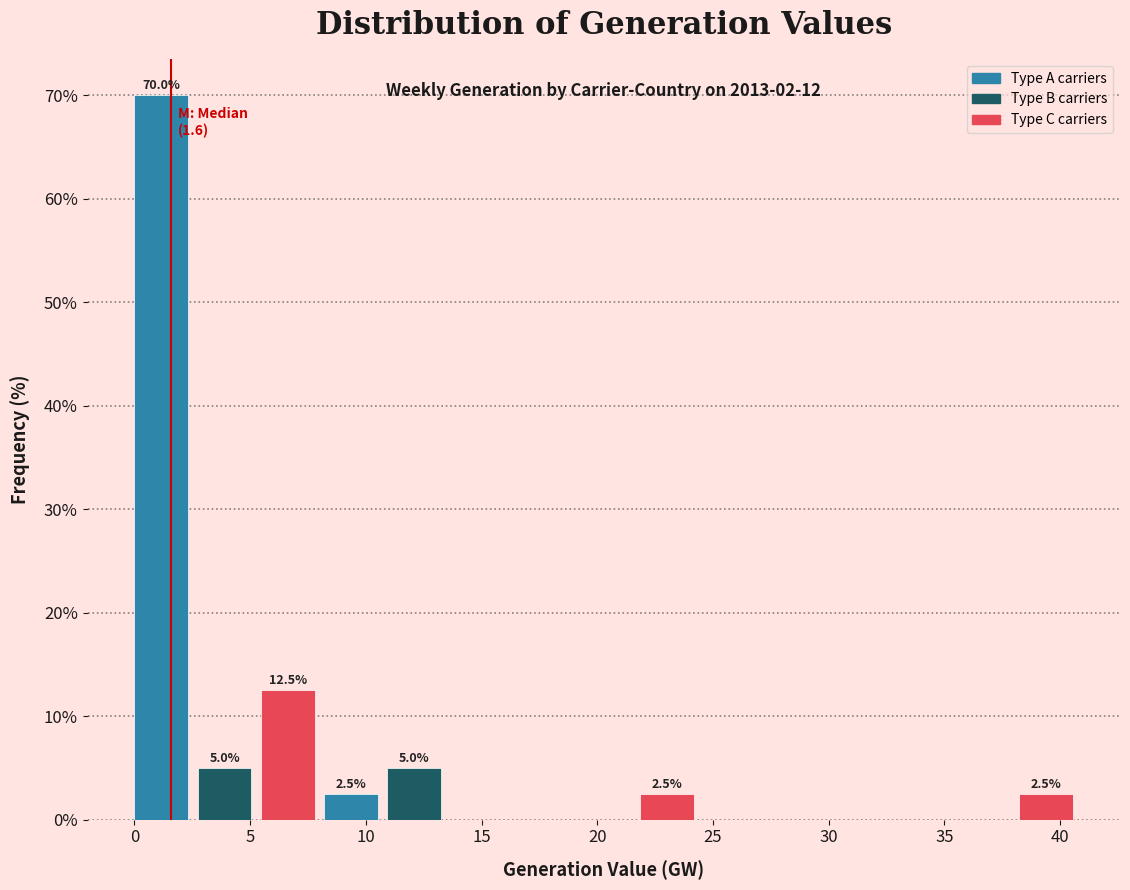

Which range on the x-axis has the tallest bar?

0.0 to 2.5